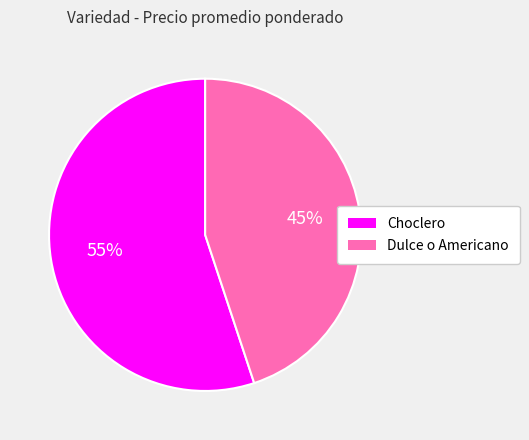

To the nearest percent, what percentage of the pie is Dulce o Americano?

45%